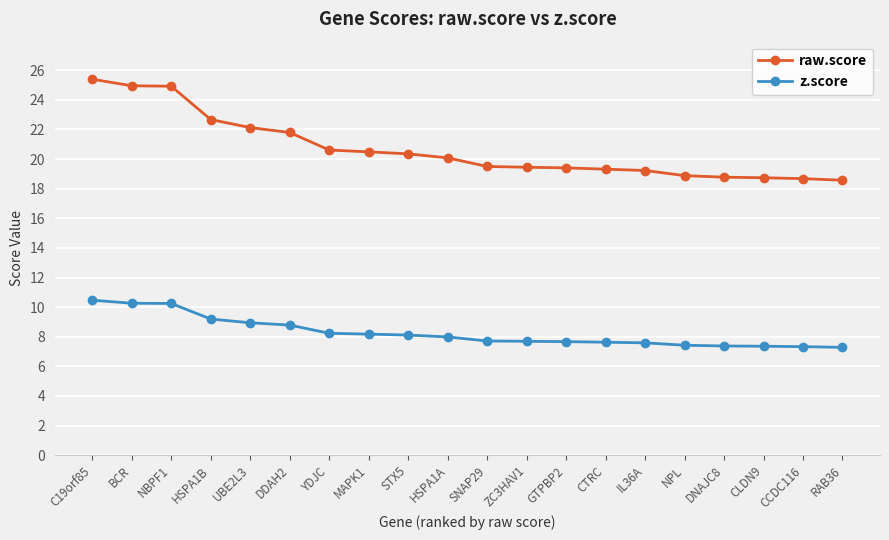

What is the lowest value of the raw.score series?

18.6